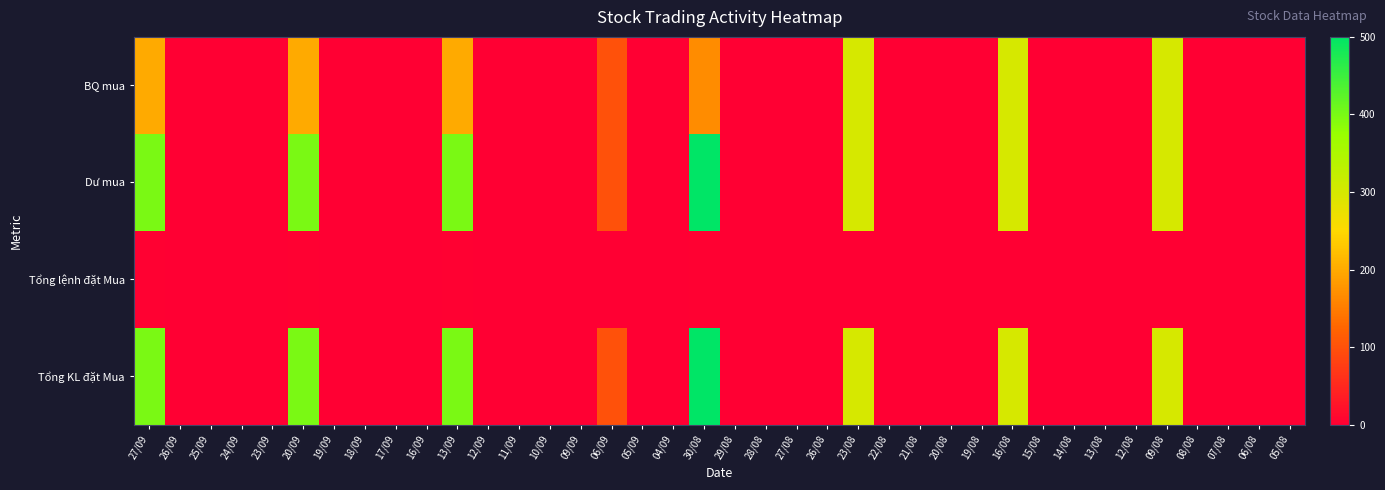

Count the number of data series in this chart.

4